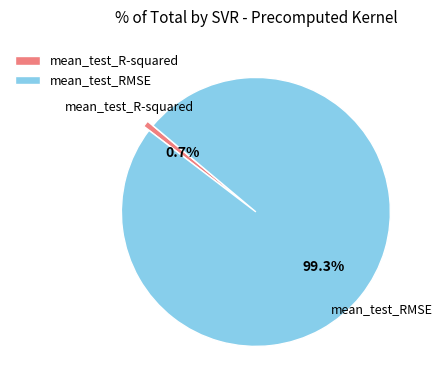

What is the smallest slice in the pie chart?

mean_test_R-squared